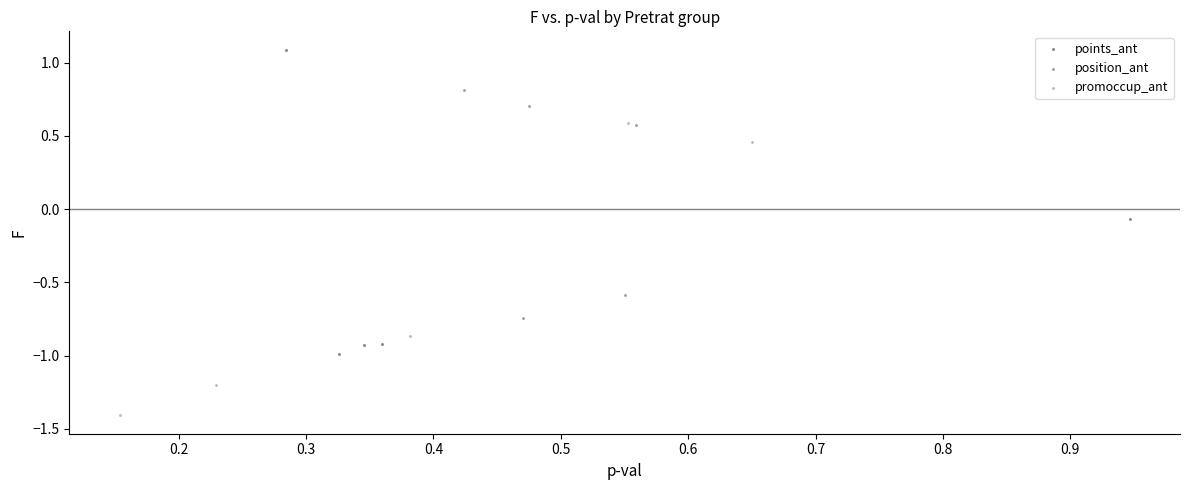

Which series contains the lowest Y value?

promoccup_ant